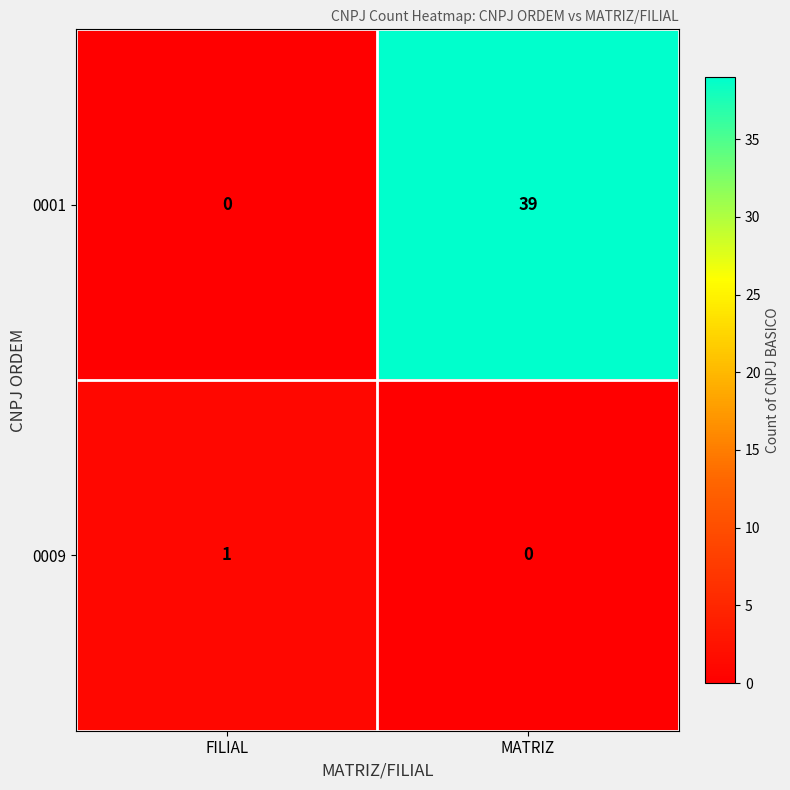

What is the sum of all 0001 values?

39